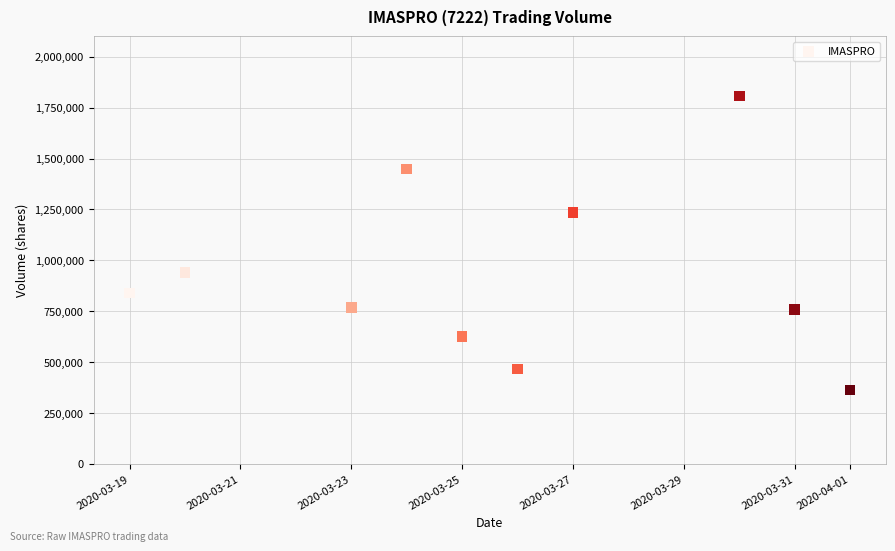

What is the range of Y values (max minus min)?

1444700